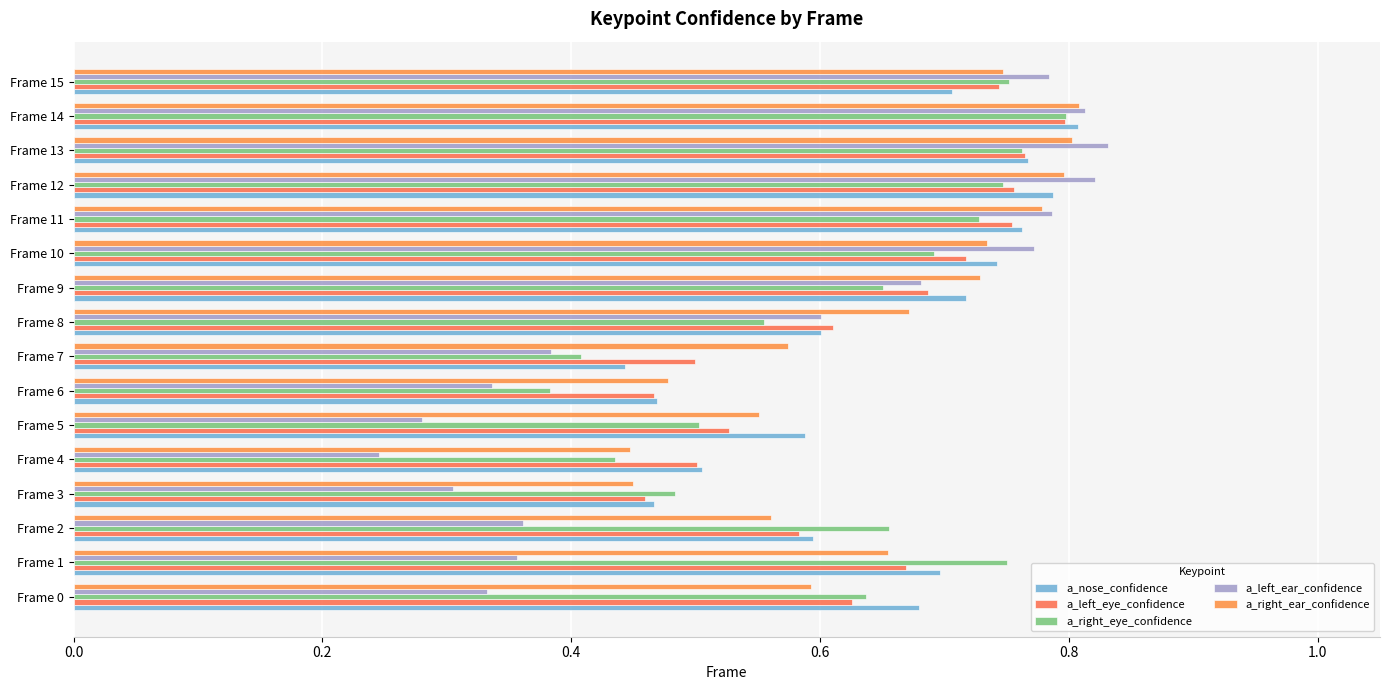

What is the value of the a_left_eye_confidence bar at the 10th from the left?

0.7